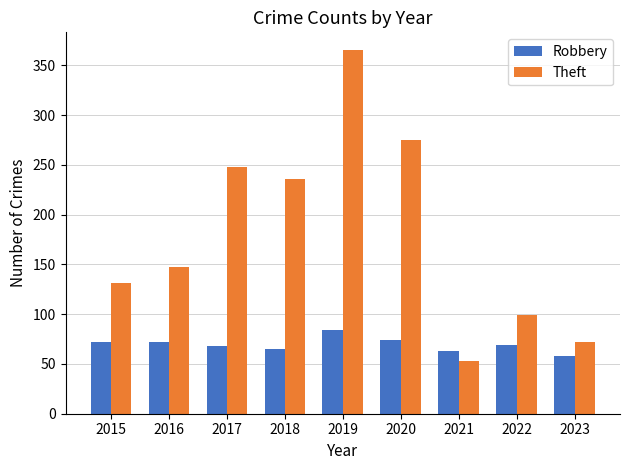

Which series has the largest range (max minus min)?

Theft